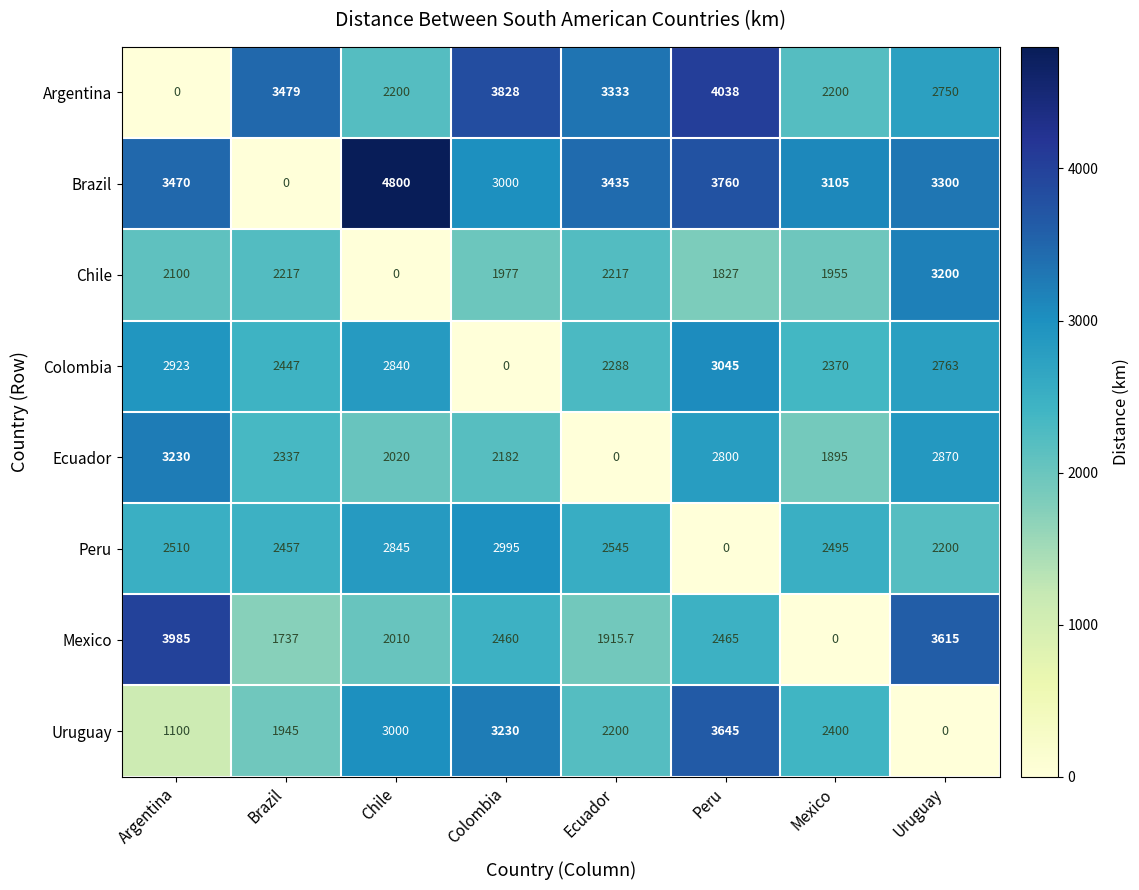

What is the difference between the second highest and minimum values in the Chile series?

2217.0